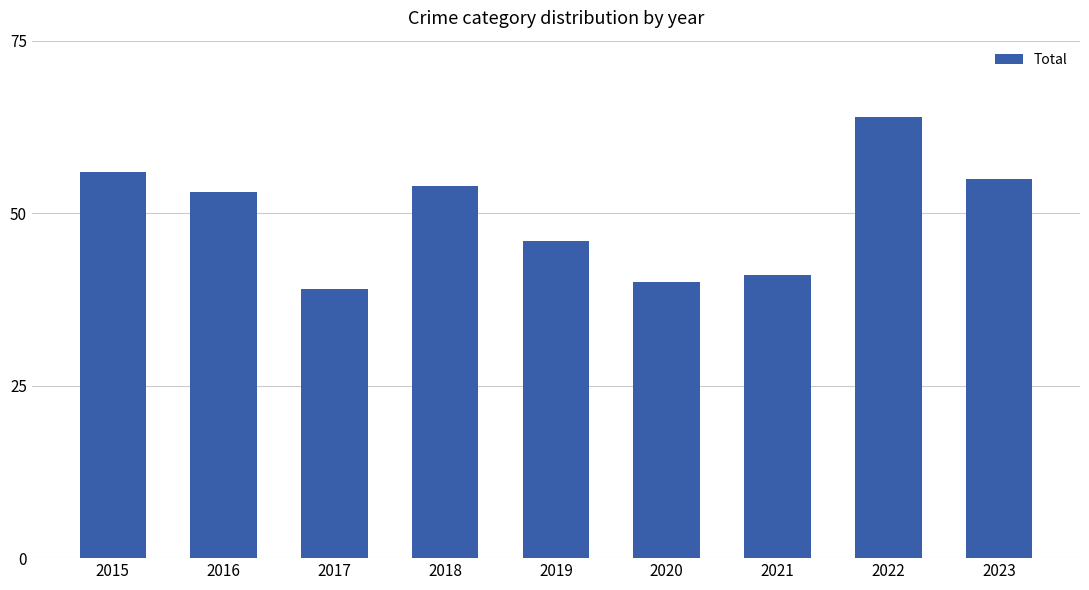

Approximately how many times larger is the value at 2017 compared to 2016?

0.7